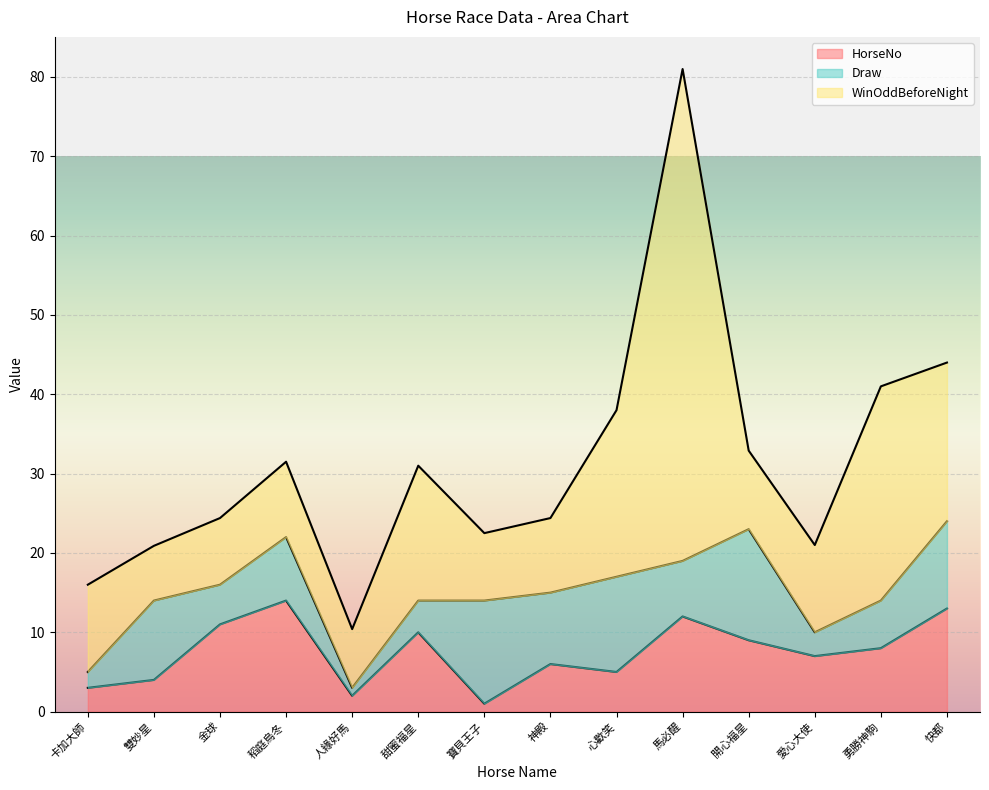

At which label does HorseNo first exceed 8?

金球